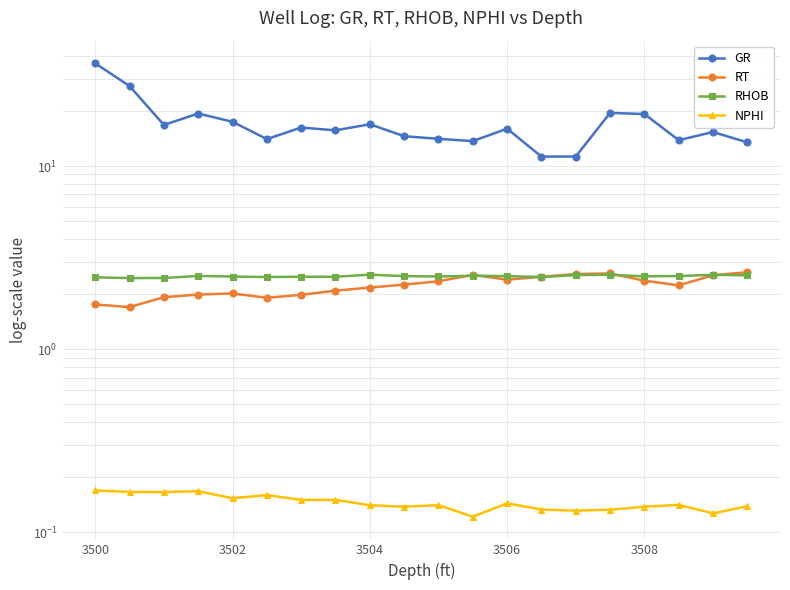

What is the average value of the RHOB series?

2.5